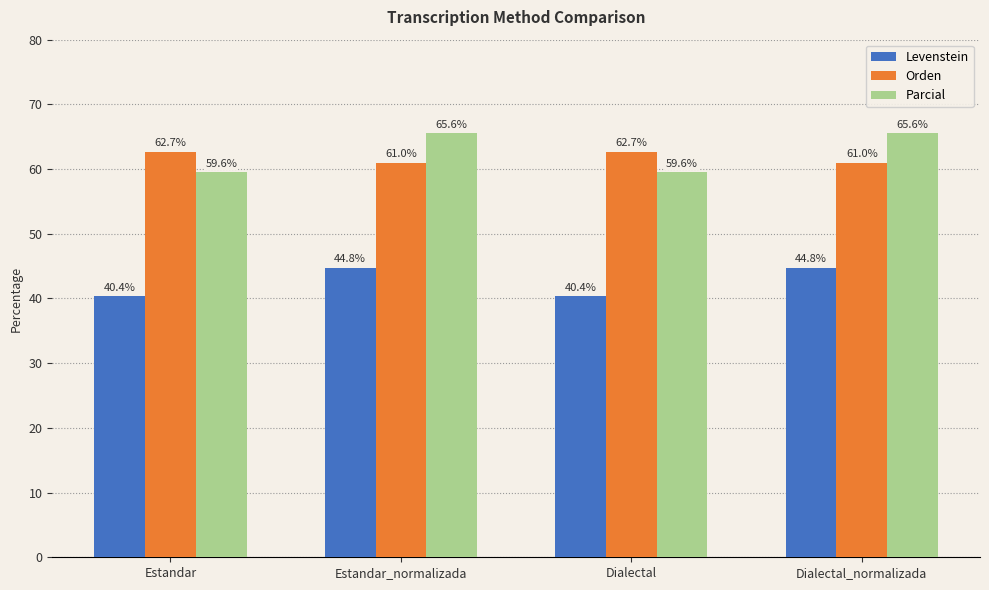

Which series changed the most between Dialectal and Dialectal_normalizada?

Parcial